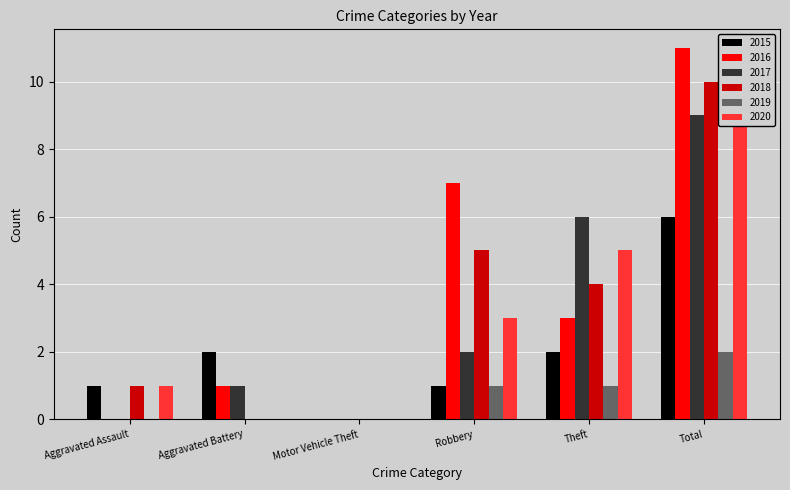

How many values in the 2020 series exceed 3?

2